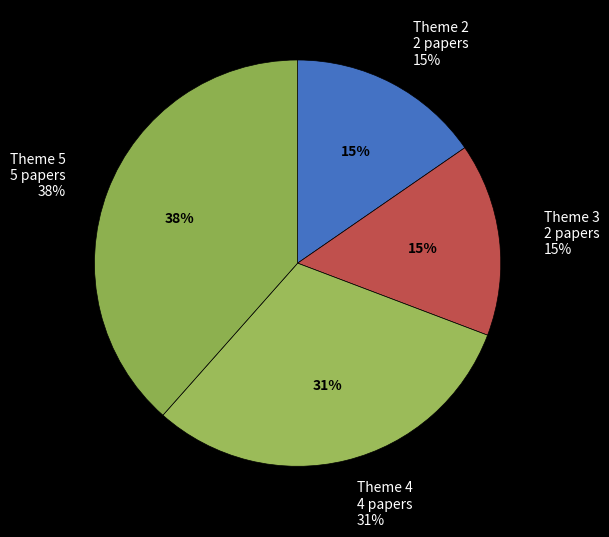

The Theme 5 slice represents 38% of the pie. True or false?

True